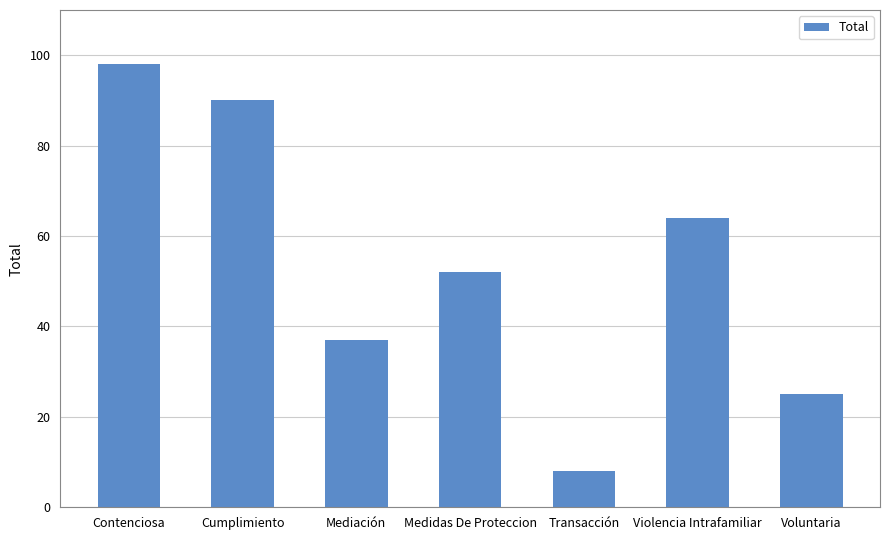

Does the chart contain stacked bars?

No